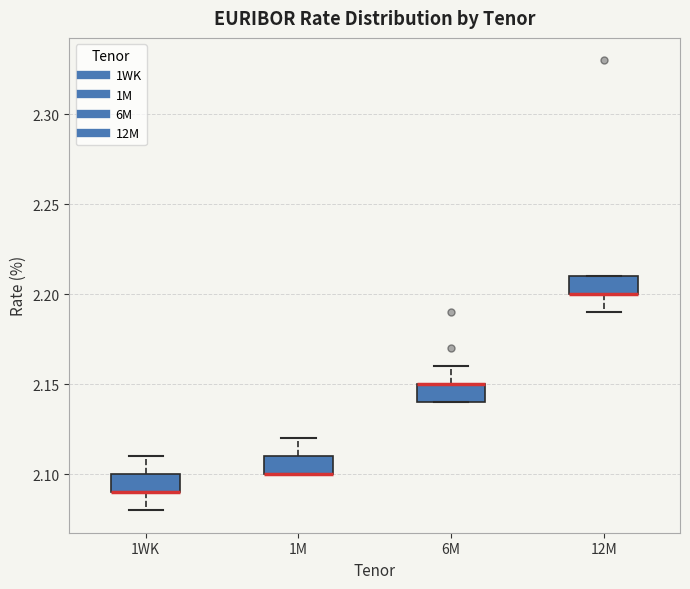

Reading left to right, transcribe this box plot: for each box, give where its median line is, the range the box spans, and where its two whiskers end, as read against the y-axis. The values are not printed on the chart, so give them approximately, as read against the axis.

1WK: median 2.09 (drawn on the box's lower edge), box 2.09 to 2.10, whiskers 2.08 to 2.11
1M: median 2.10 (drawn on the box's lower edge), box 2.10 to 2.11, whiskers 2.10 to 2.12
6M: median 2.15 (drawn on the box's upper edge), box 2.14 to 2.15, whiskers 2.14 to 2.16
12M: median 2.20 (drawn on the box's lower edge), box 2.20 to 2.21, whiskers 2.19 to 2.21